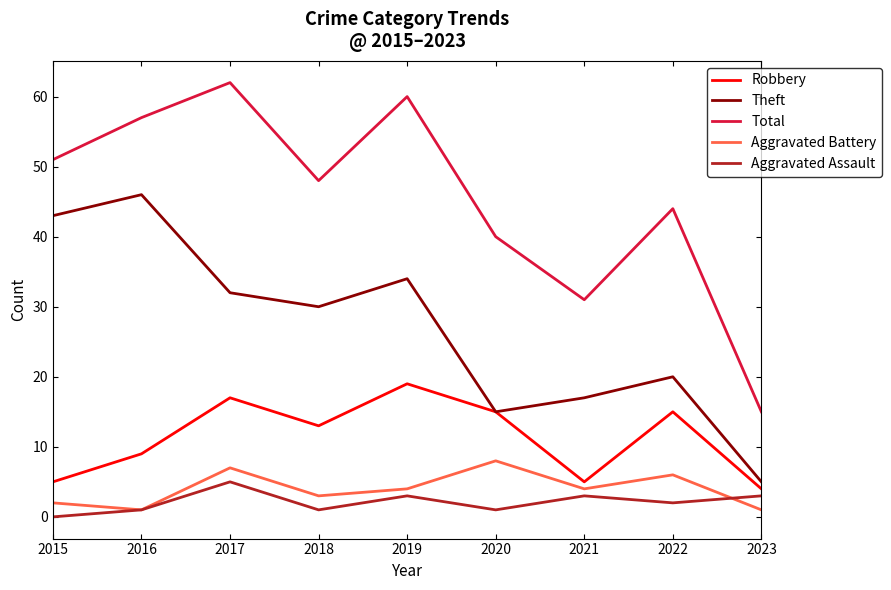

How many Aggravated Assault values are between 1 and 3?

7